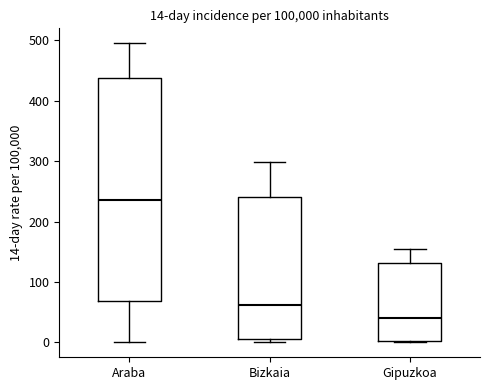

Comparing the boxes themselves (not the whiskers), which one is the tallest?

Araba